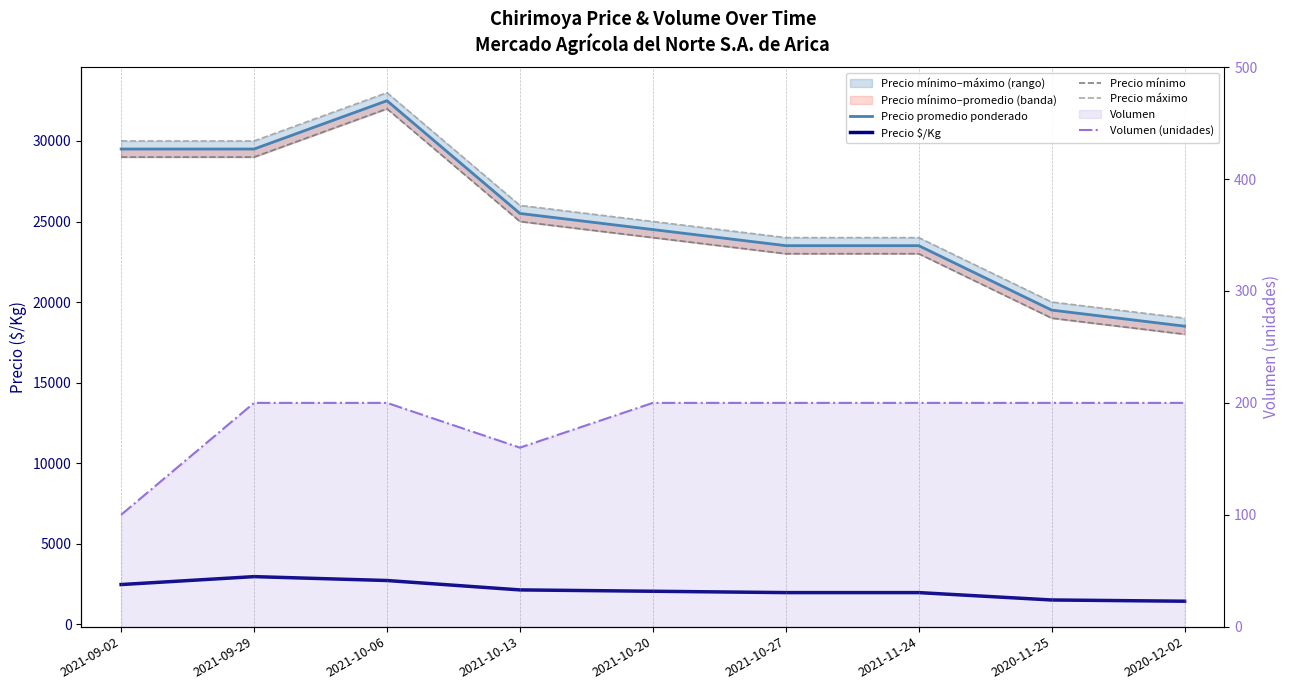

What are all the series names shown in the legend?

Precio promedio ponderado, Precio $/Kg, Precio mínimo, Precio máximo, Volumen (unidades)